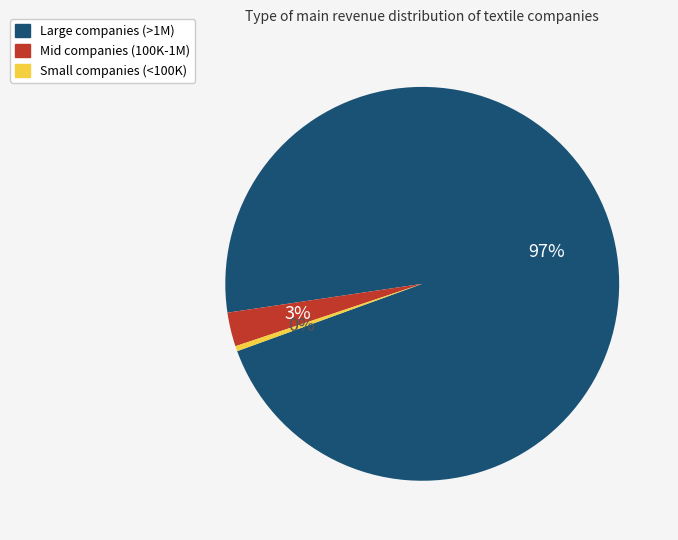

Which has a higher value, Small companies (<100K) or Large companies (>1M)?

Large companies (>1M)